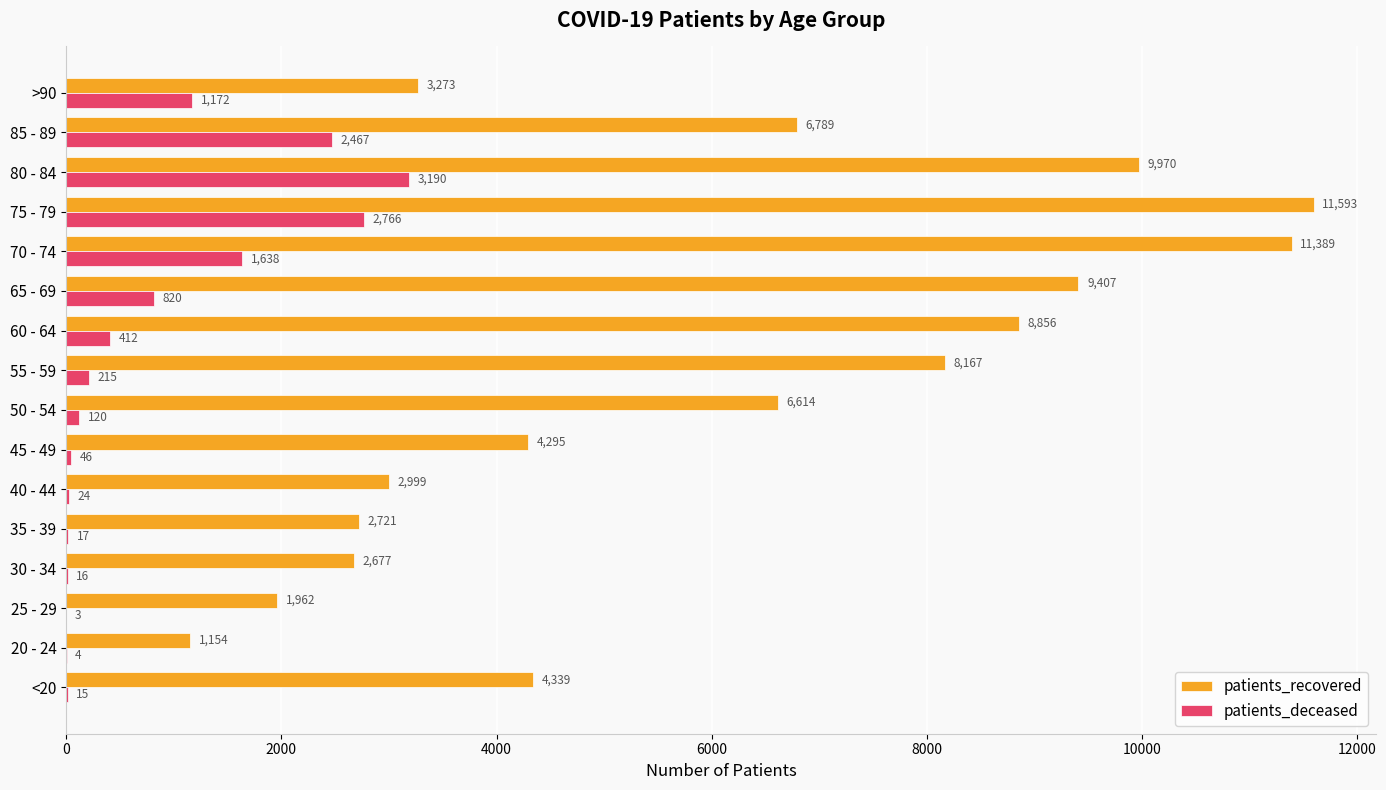

How many series are shown in this chart?

2